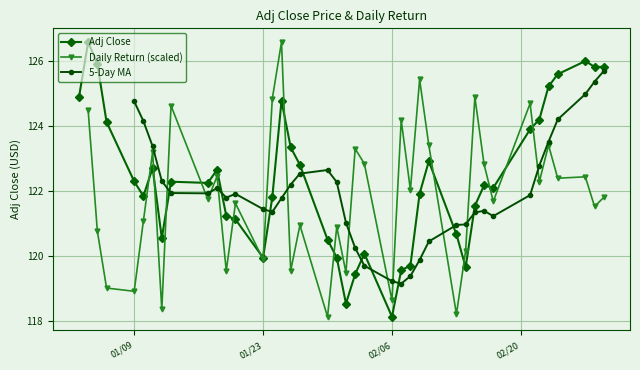

Which category has the lowest value in the Adj Close series?

02/06